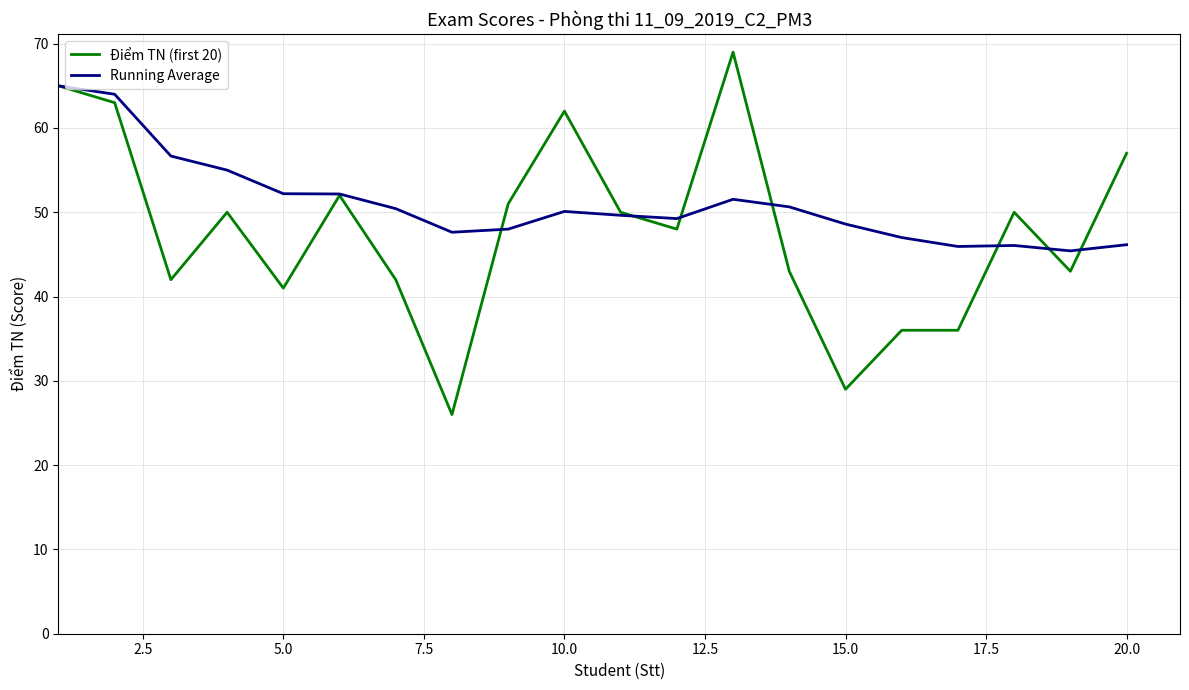

Does the chart have visible grid lines?

Yes